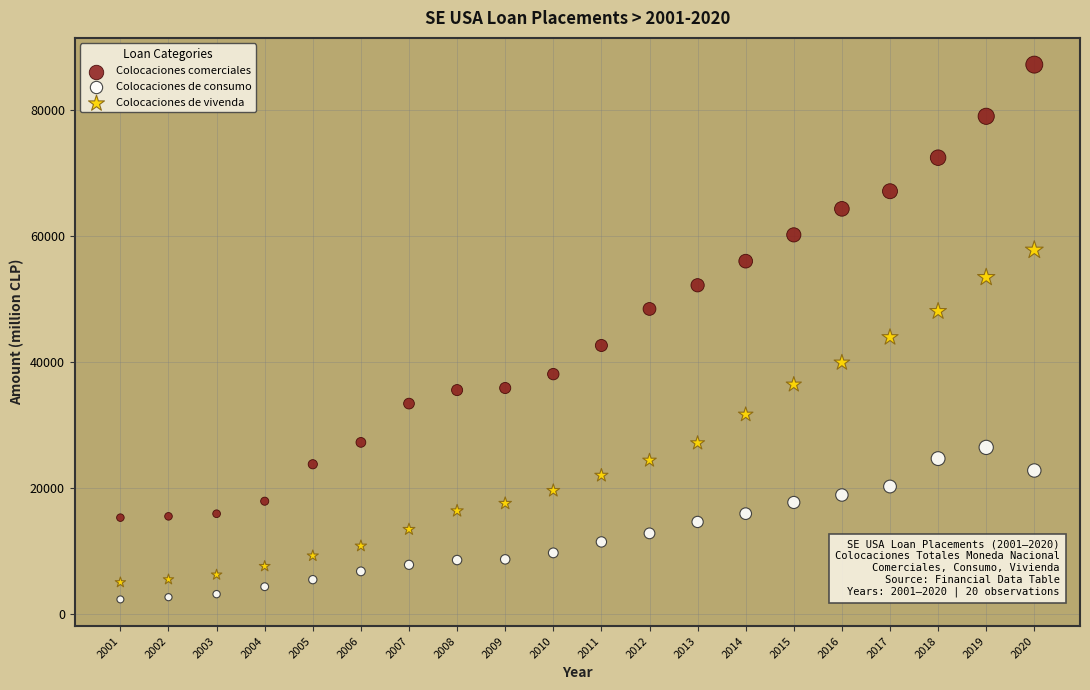

Across all data points, what is the range of X values (max minus min)?

19